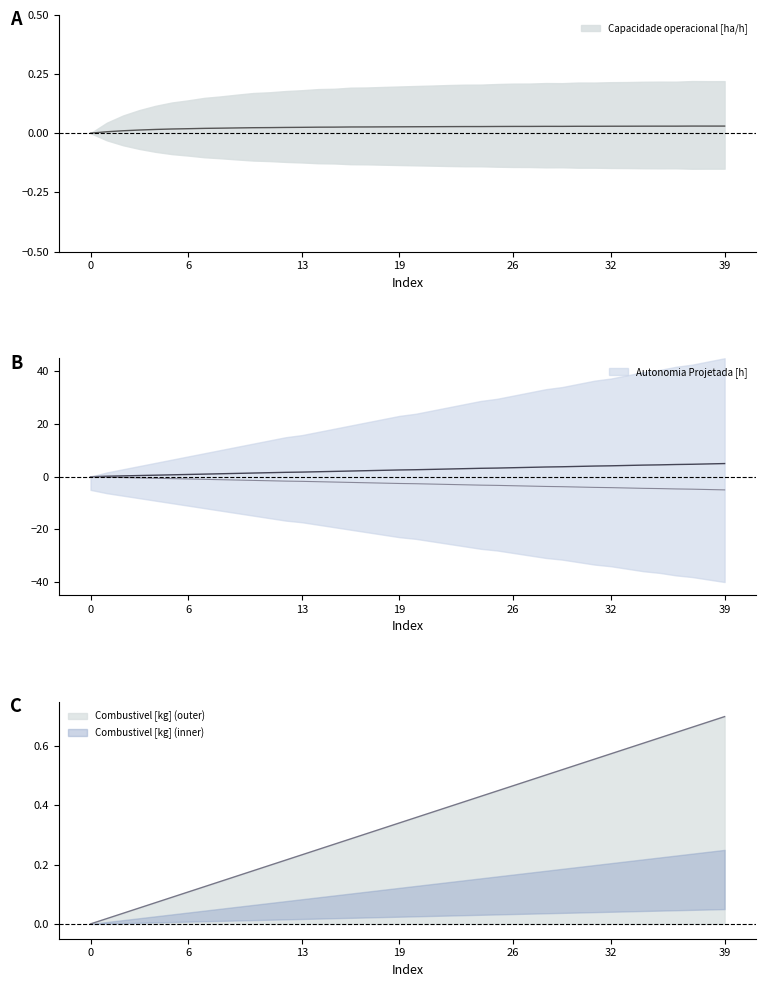

How many lines are shown in the chart?

3